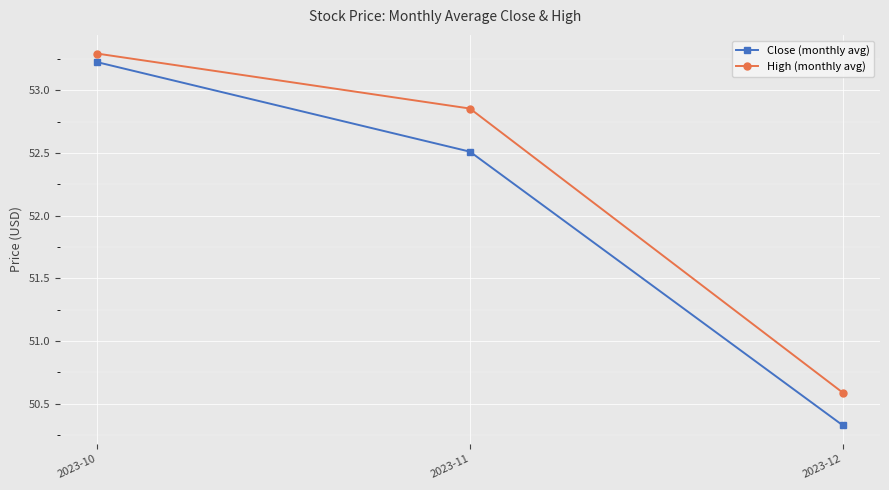

Rank the series by their maximum value, from lowest to highest.

Close (monthly avg), High (monthly avg)